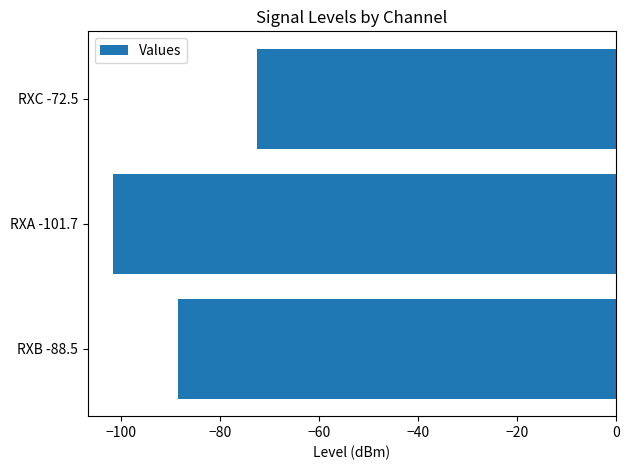

The chart shows a value of -32.5 at RXC -72.5. True or false?

False